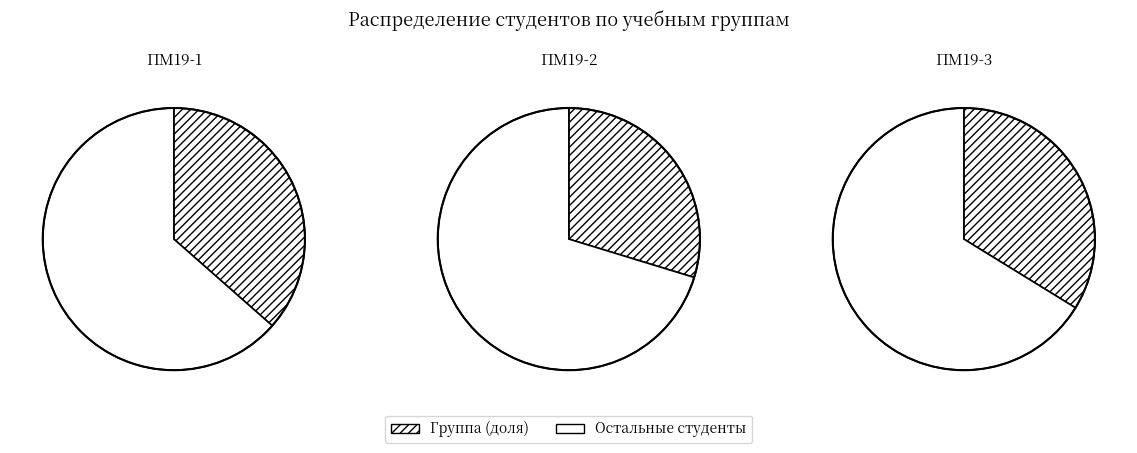

How many segments does this pie chart have?

3